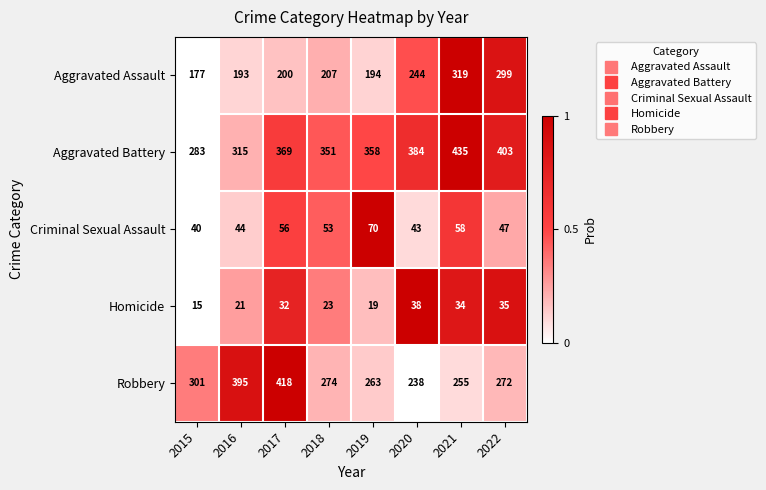

How many data points does each series have?

8